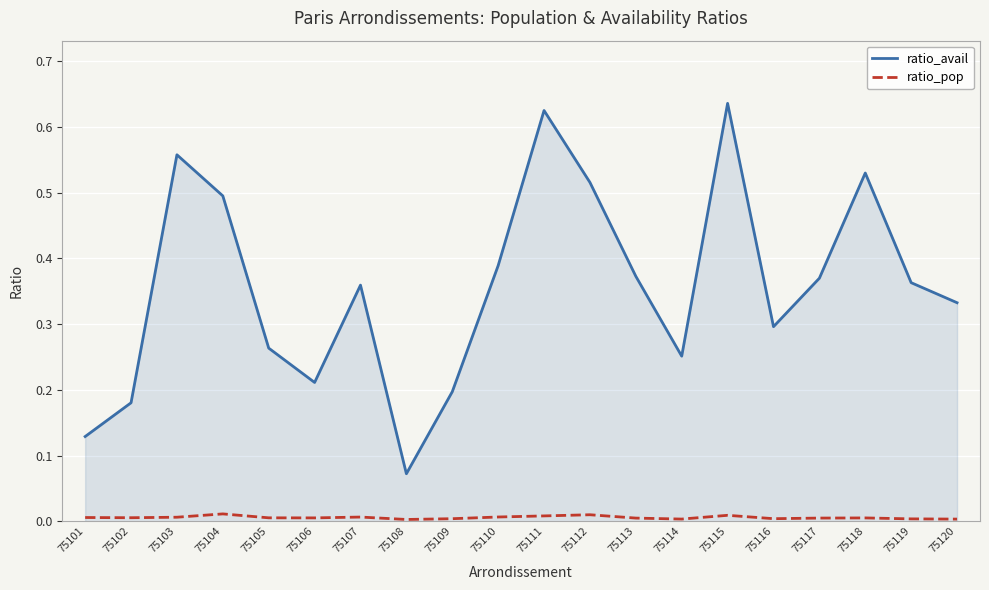

At how many categories does at least one series exceed 0?

20